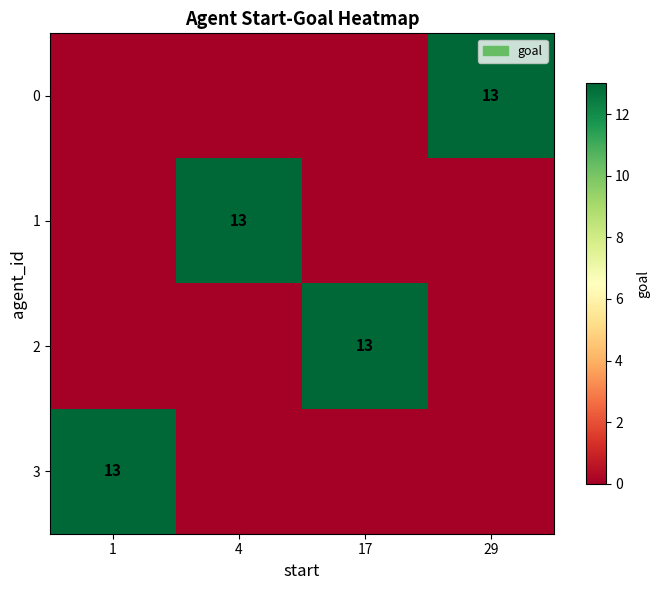

What is the difference between the maximum and minimum values in the 3 series?

13